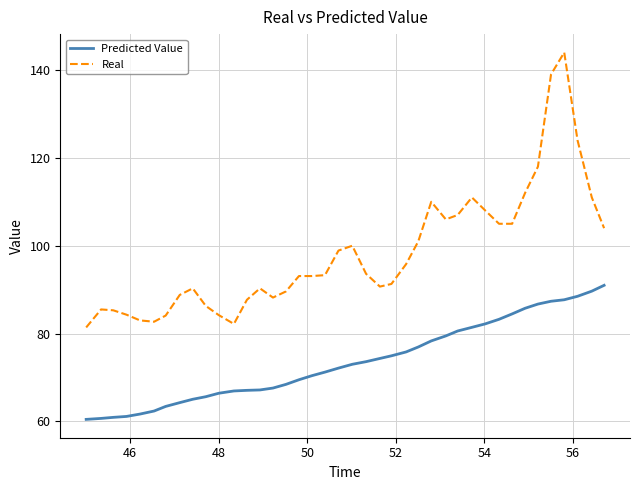

Which series has the largest total across all categories?

Real